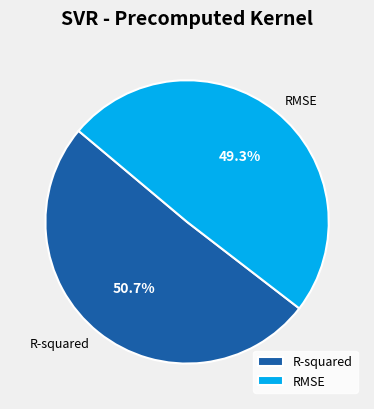

Count the number of slices in the pie.

2